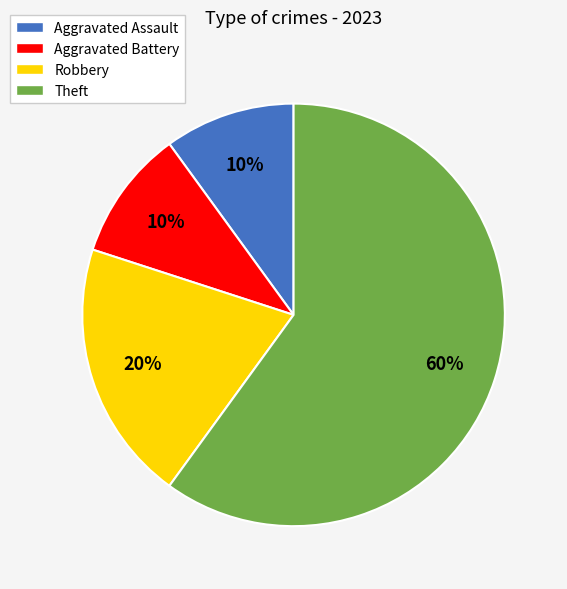

How many segments does this pie chart have?

4